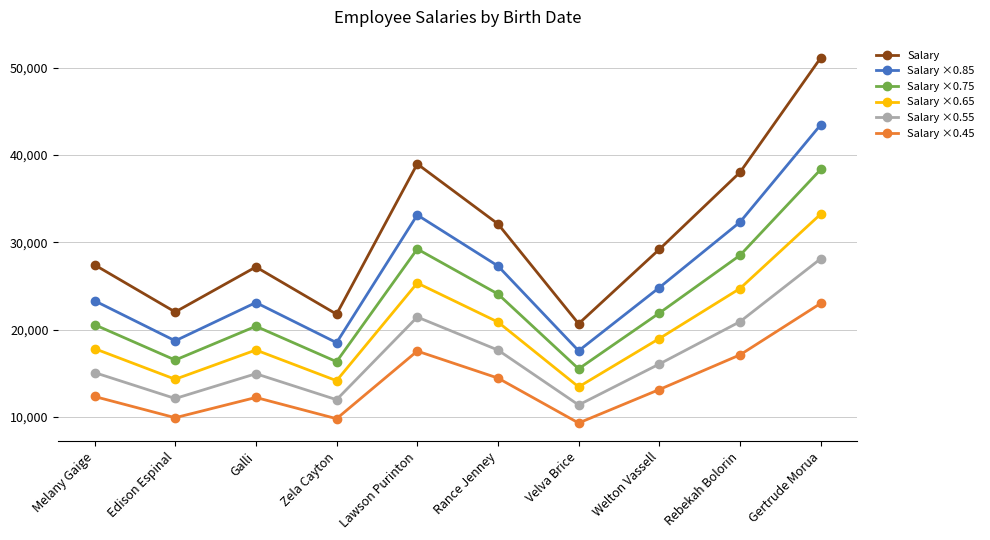

True or false: Salary ×0.85 and Salary ×0.55 cross at least once.

False